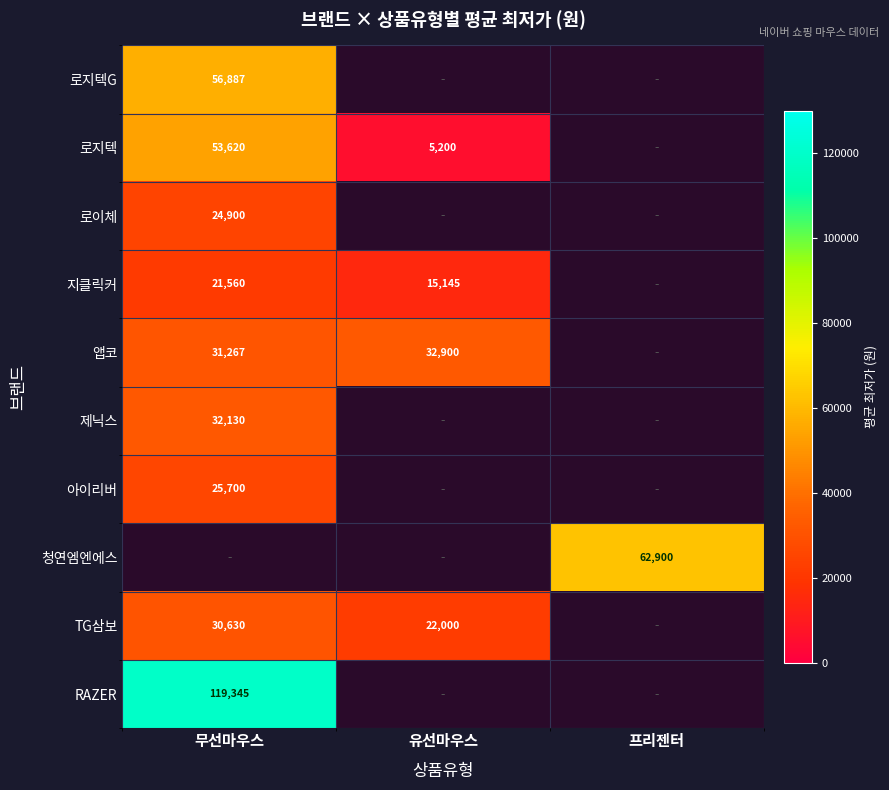

Is it true that 앱코 equals 32900 at 유선마우스?

True